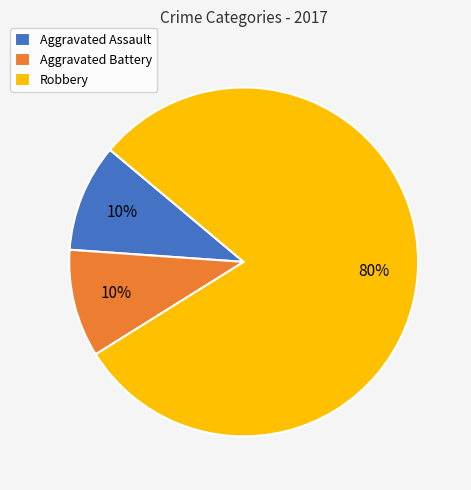

How many segments does this pie chart have?

3